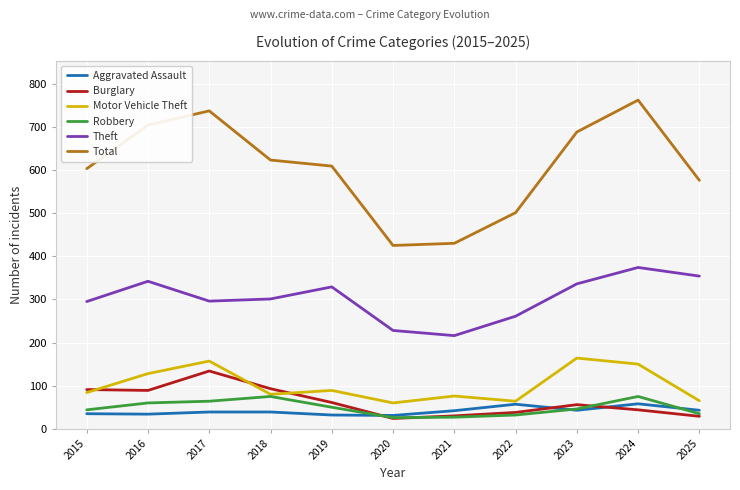

What are all the series names shown in the legend?

Aggravated Assault, Burglary, Motor Vehicle Theft, Robbery, Theft, Total